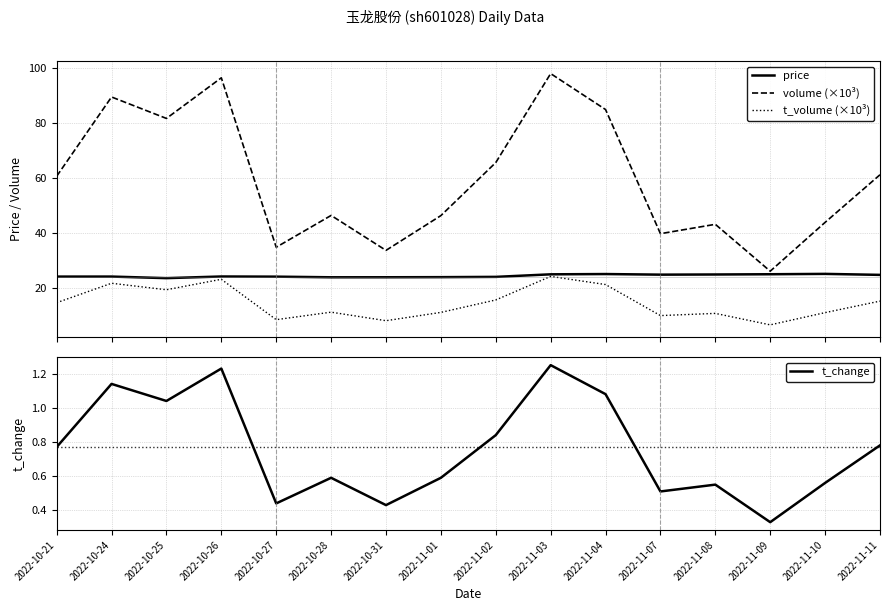

At which category does t_change reach its first local valley?

2022-10-25